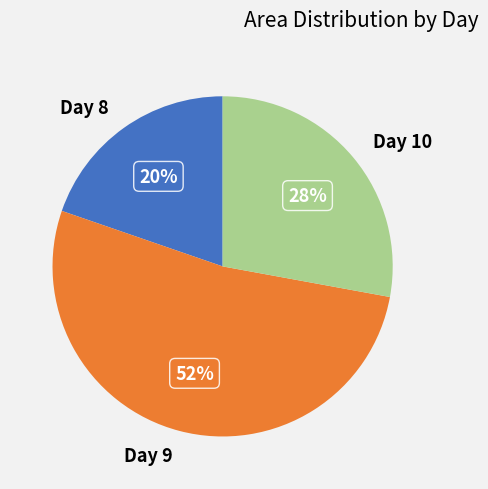

How many segments does this pie chart have?

3